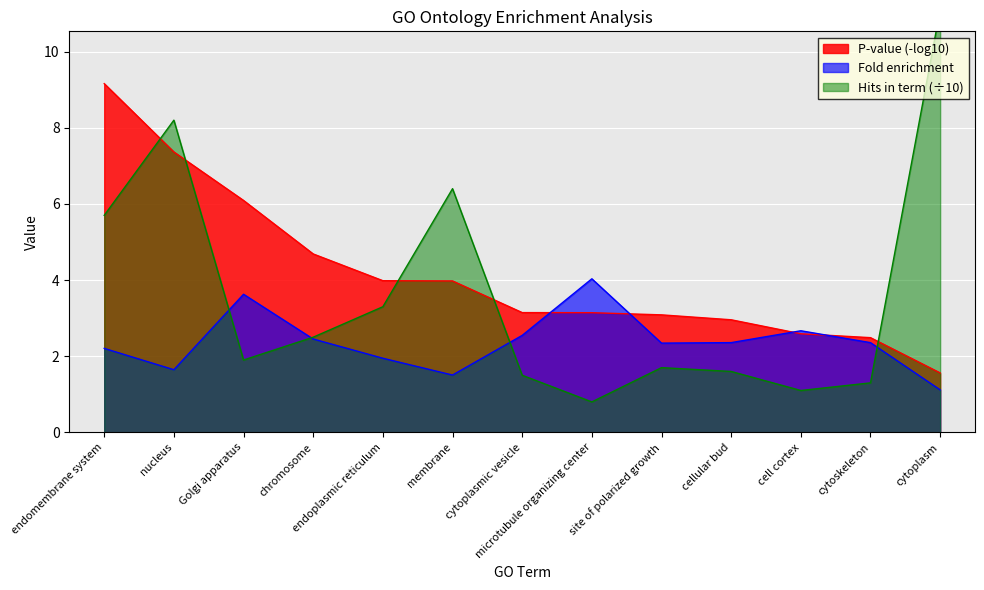

After their last crossing, which series has the higher values: Fold enrichment or Hits in term?

Hits in term